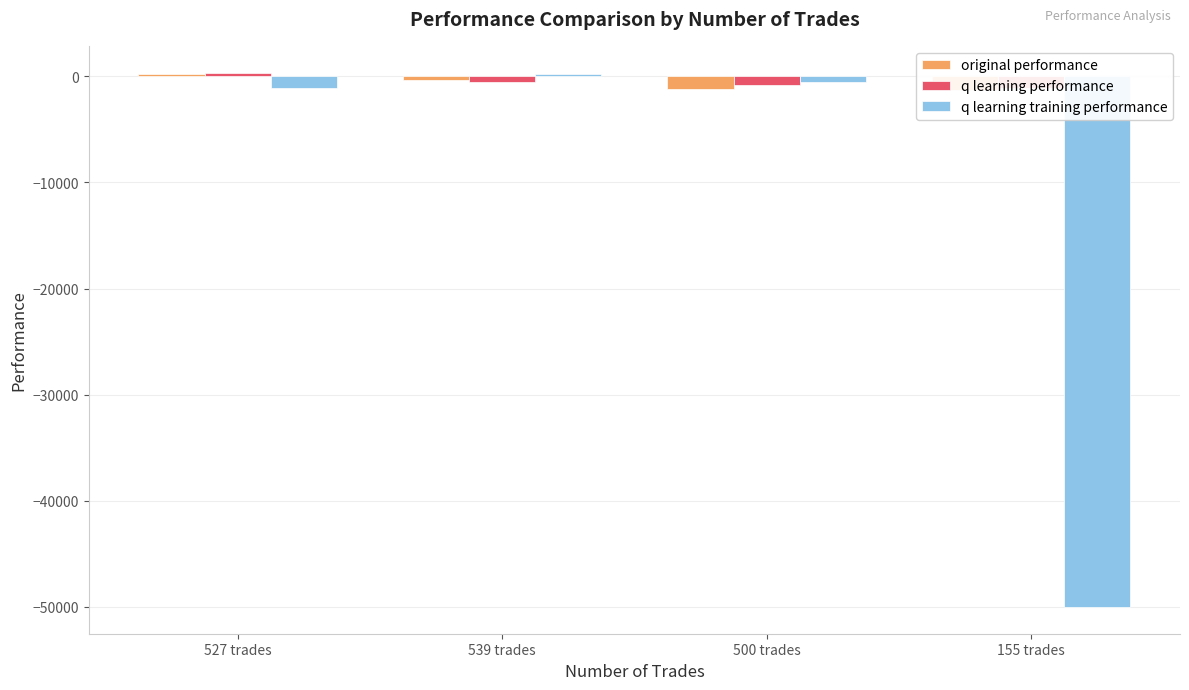

The original performance series shows 210.3 at 527 trades. True or false?

True